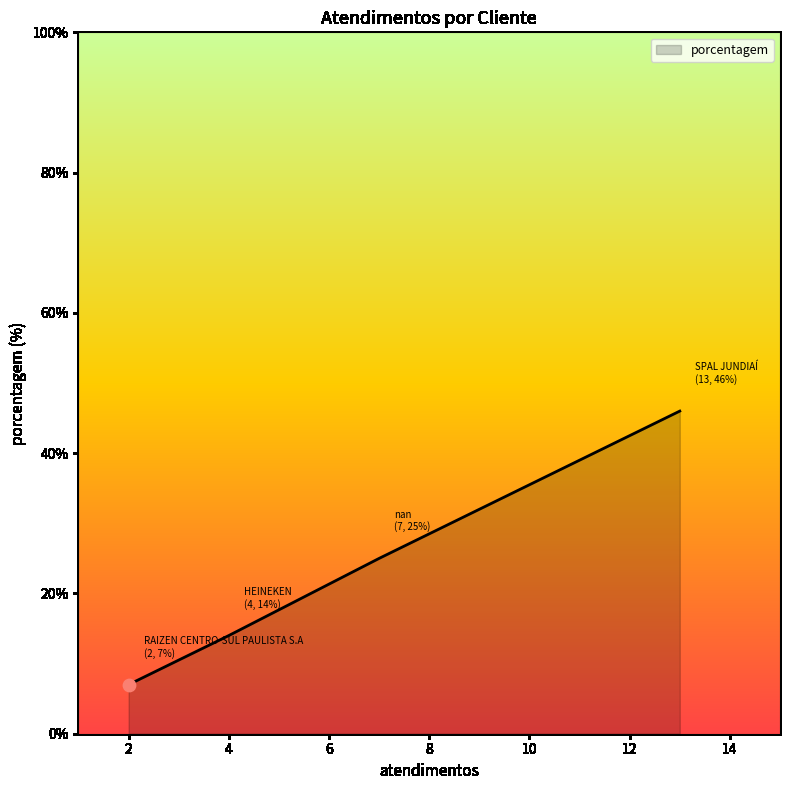

What is the difference between the maximum and second lowest values?

32